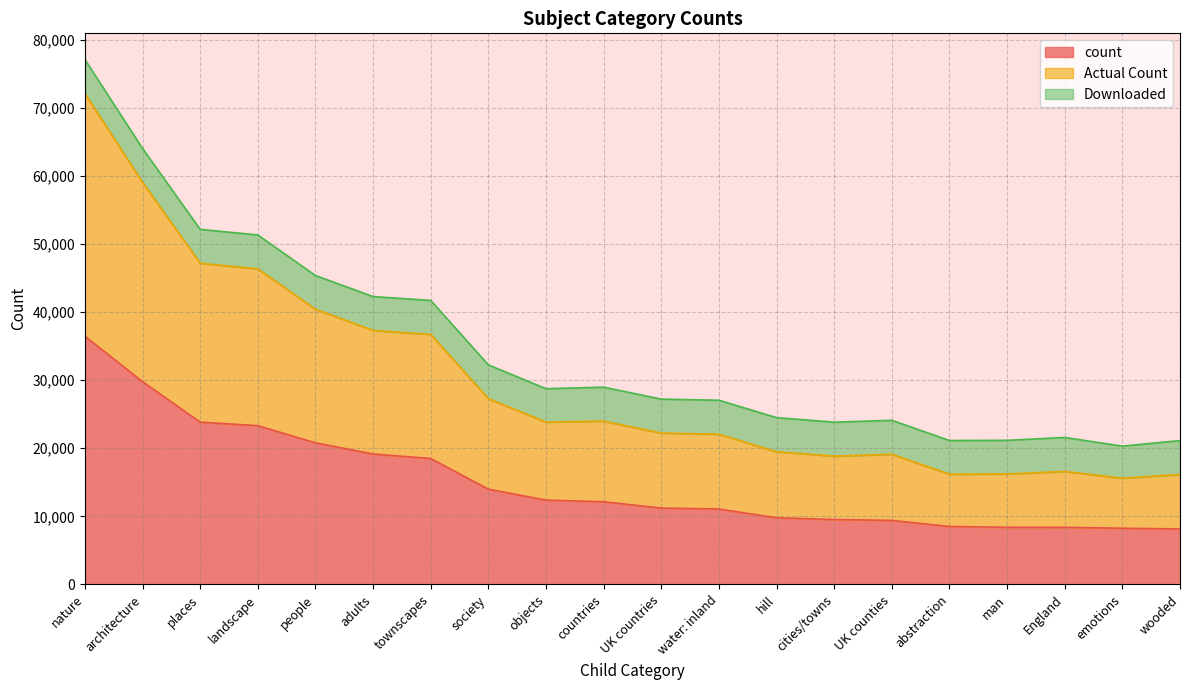

What is the value of the count point at the 19th from the left?

8248